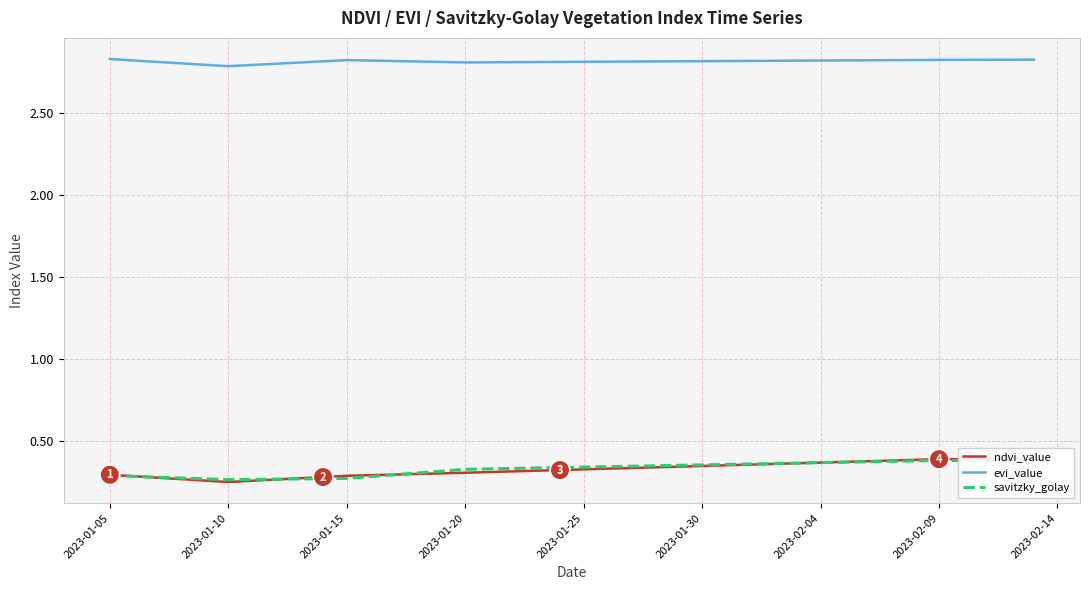

Which series has the largest total across all categories?

evi_value